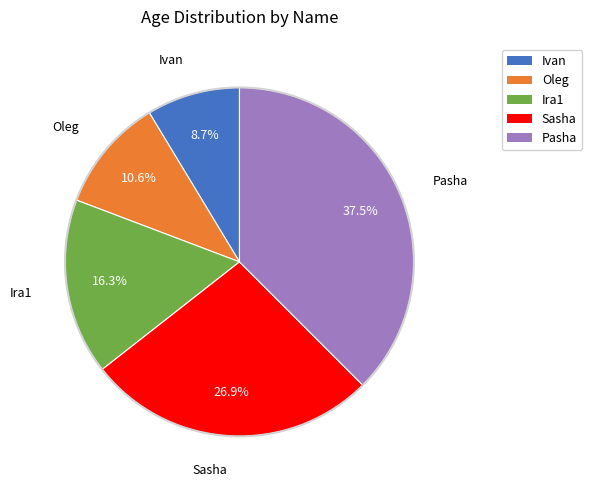

How many segments does this pie chart have?

5